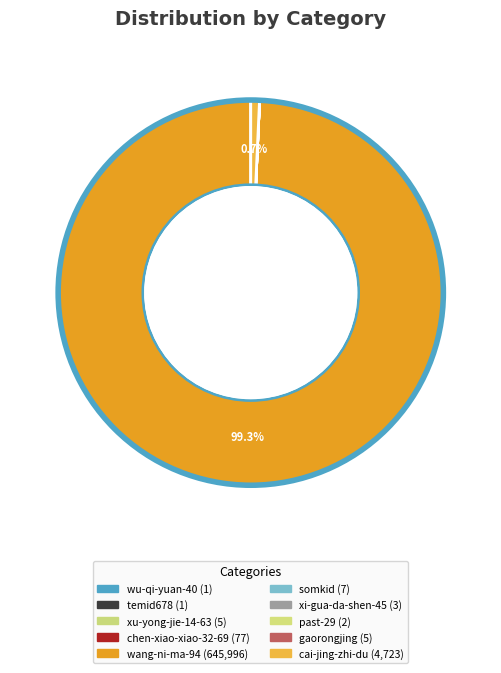

Between xu-yong-jie-14-63 and wang-ni-ma-94, which is larger?

wang-ni-ma-94